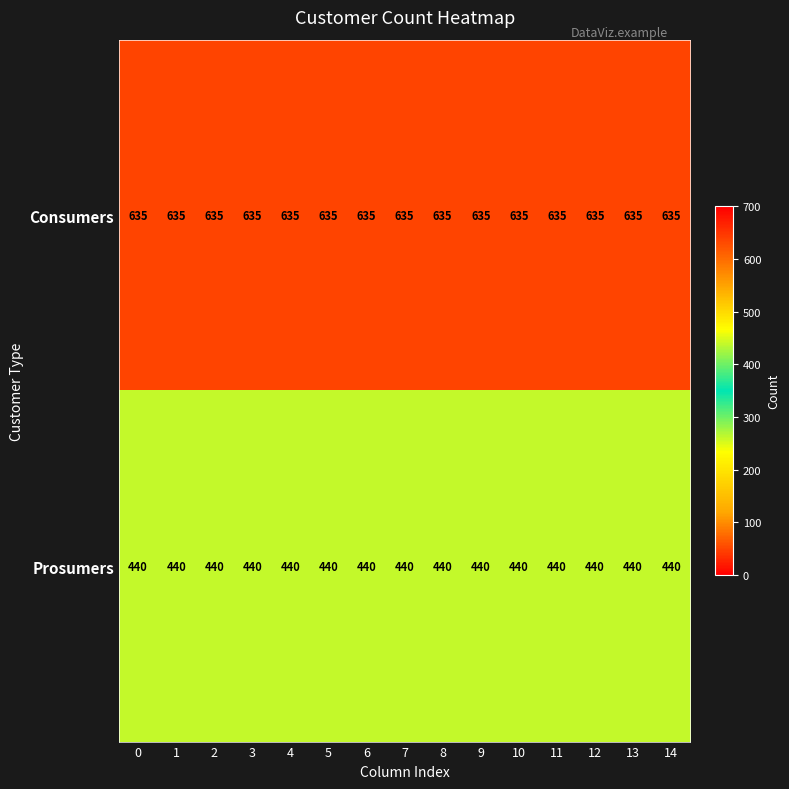

What is the highest value of the Prosumers series?

440